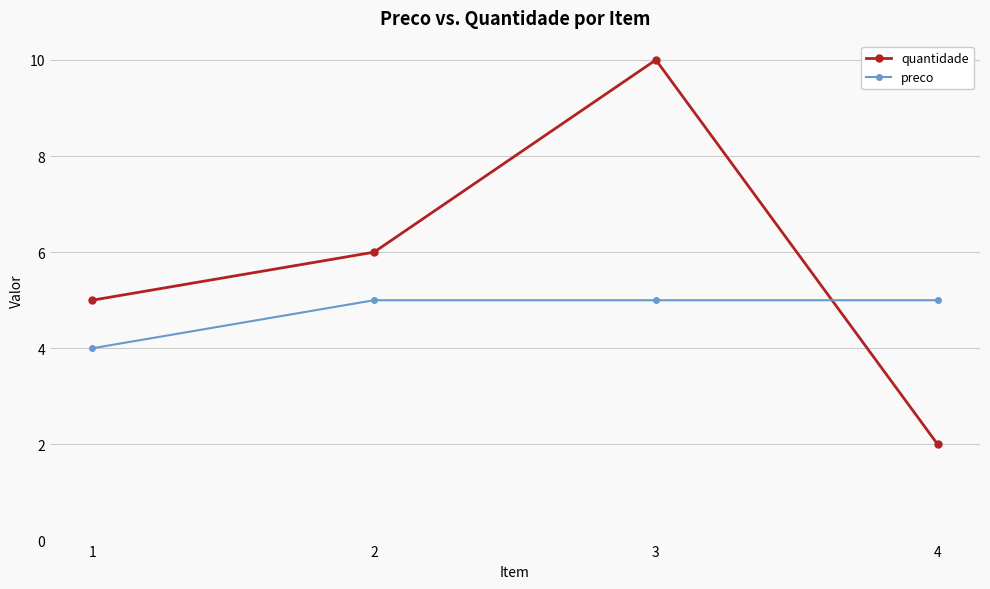

How many lines are shown in the chart?

2